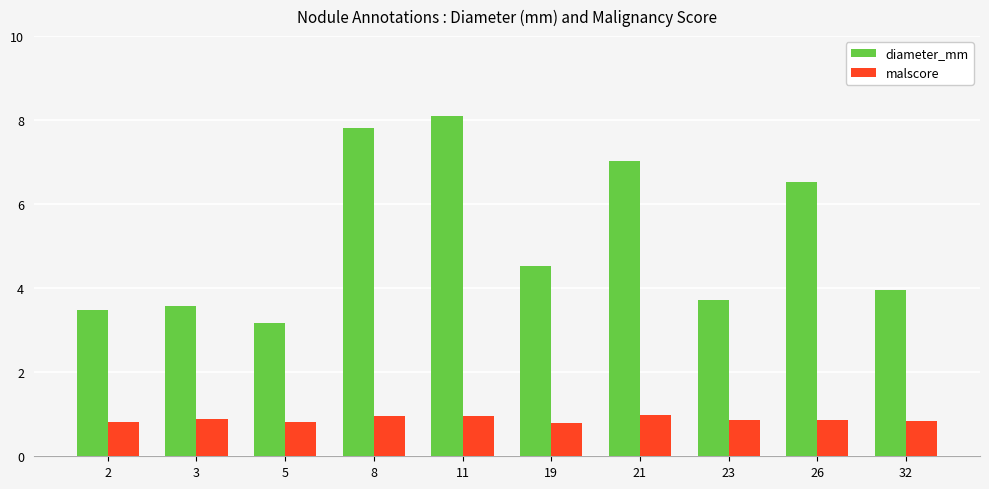

The value of malscore at 23 is 0.9. True or false?

True